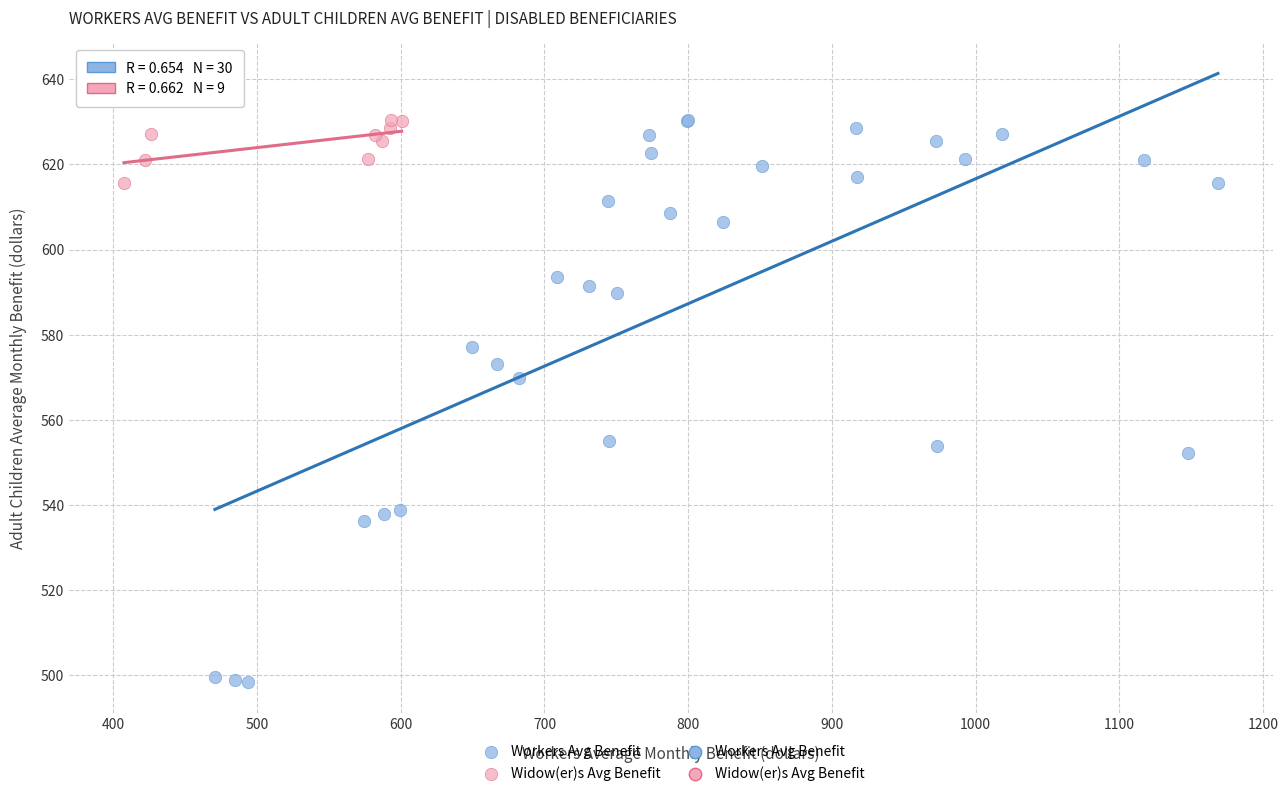

Which series contains the lowest Y value?

Workers Avg Benefit